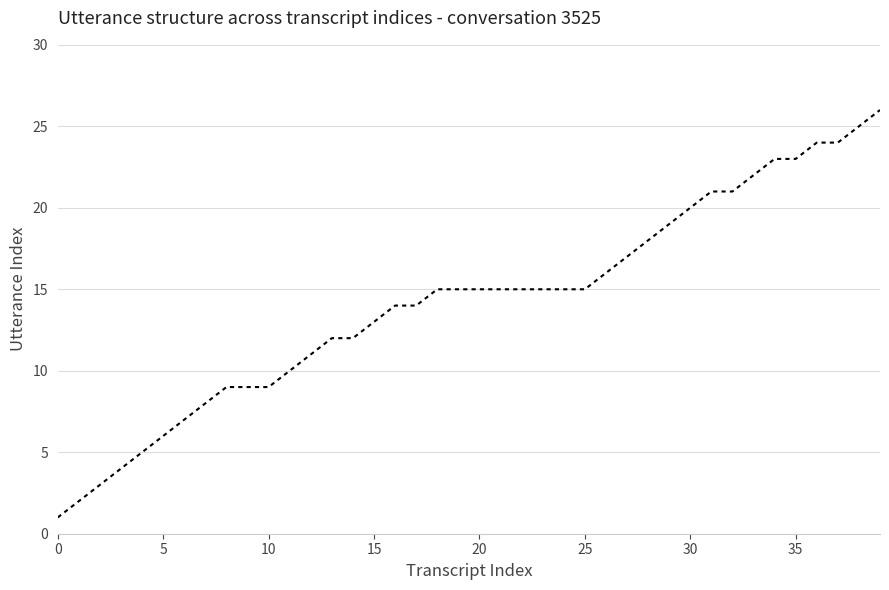

What is the greatest value displayed?

26